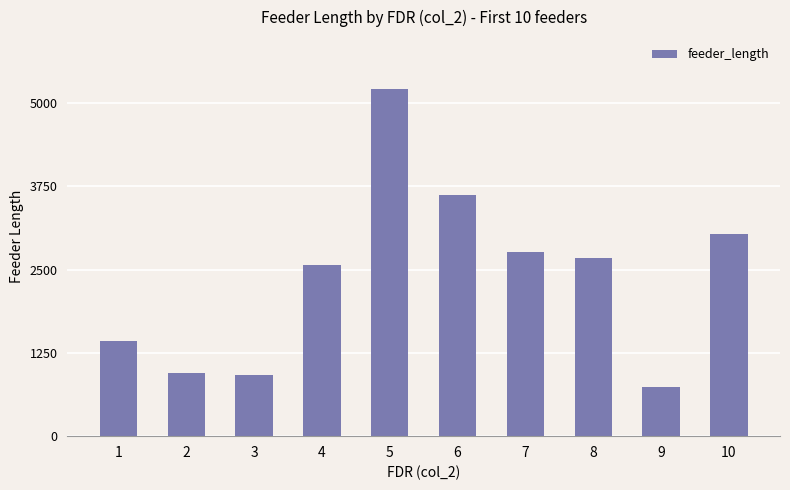

What is the difference between the values at 8 and 6?

946.5